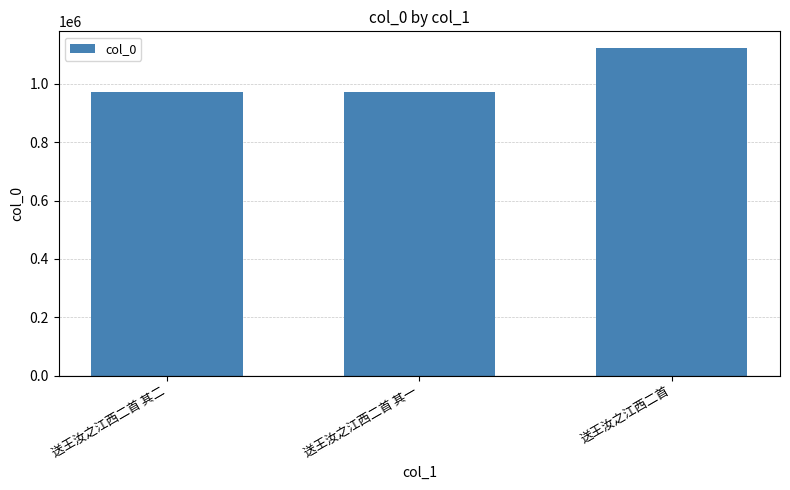

Does the chart contain any negative values?

No